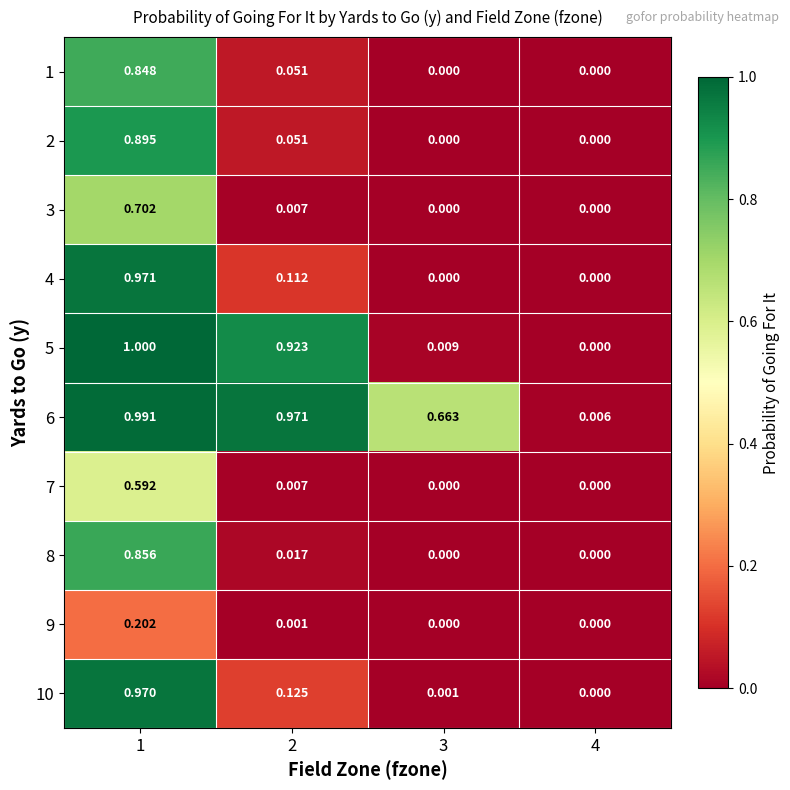

Is the value of 6 at 1 greater than the value of 10 at 2?

Yes